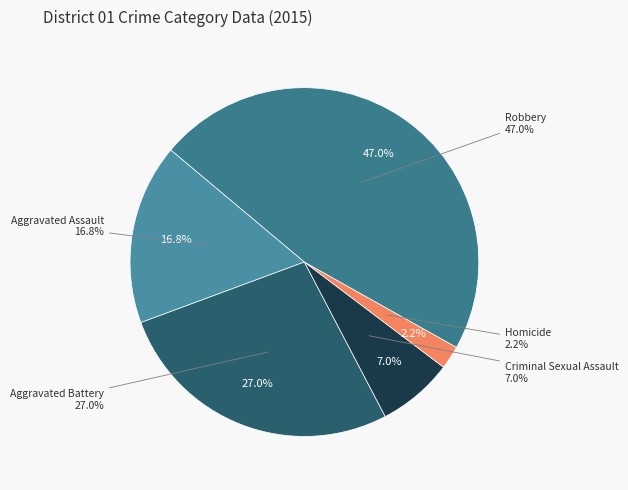

Does any single category account for the majority?

No